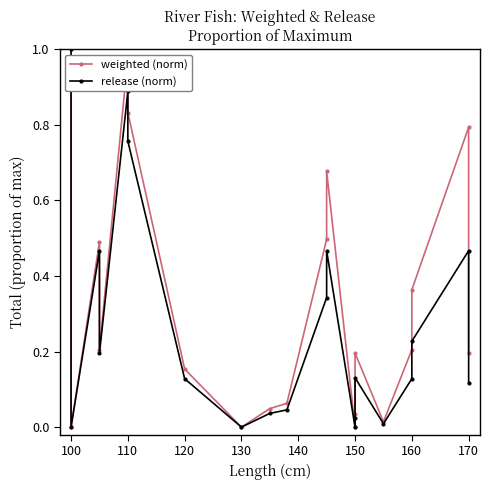

Rank the series by their maximum value, from highest to lowest.

weighted (norm), release (norm)